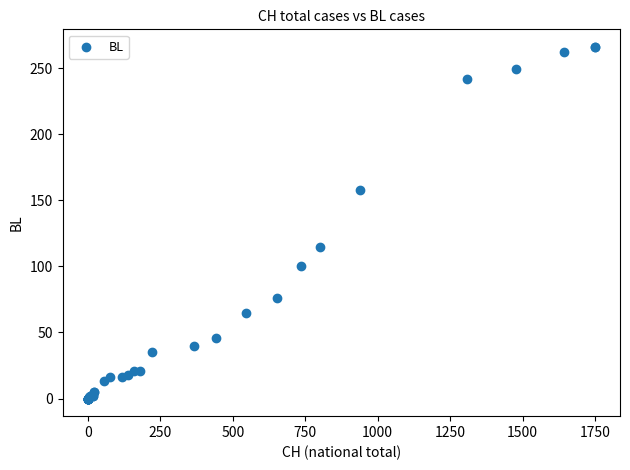

What Y value in the scatter plot is closest to 133?

115